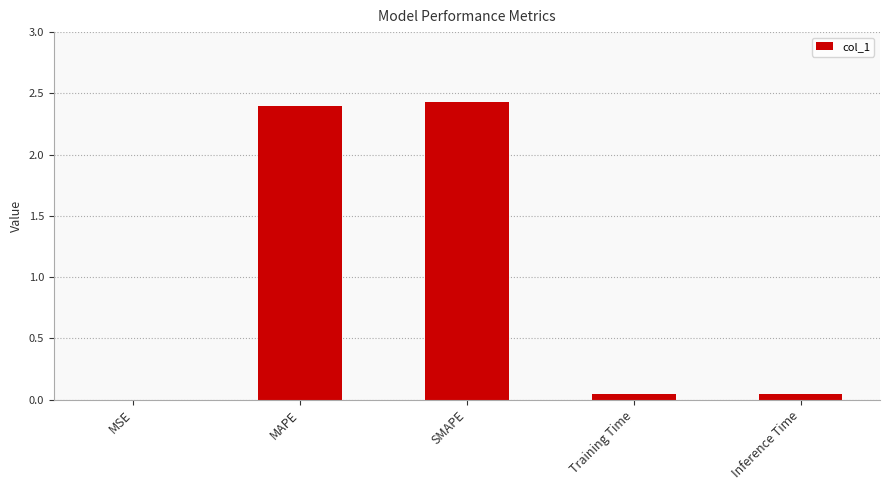

What is the maximum value shown in the chart?

2.4